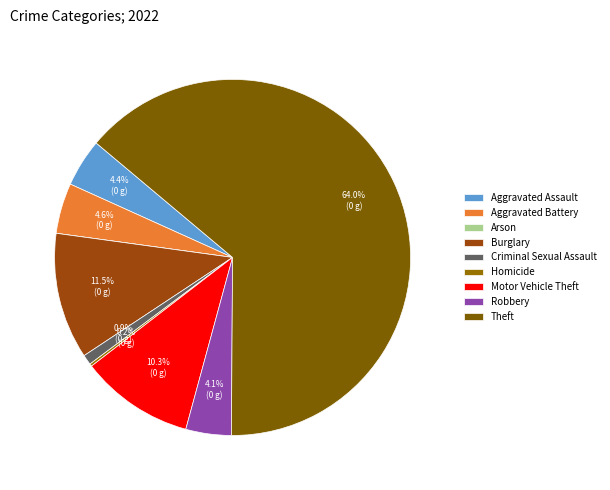

To the nearest percent, what portion does Burglary represent?

11%